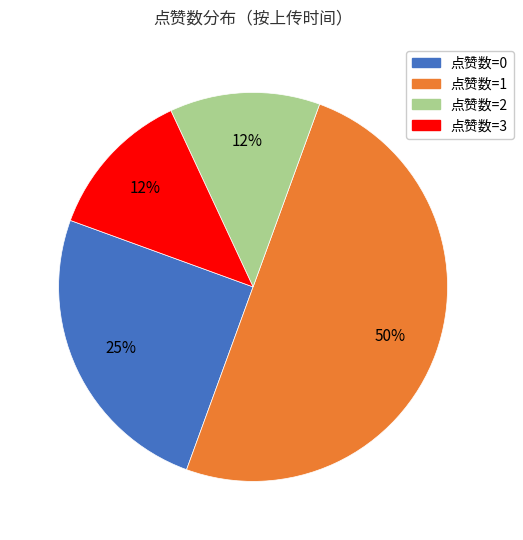

To the nearest percent, what is the difference between the largest and smallest slice percentages?

38%